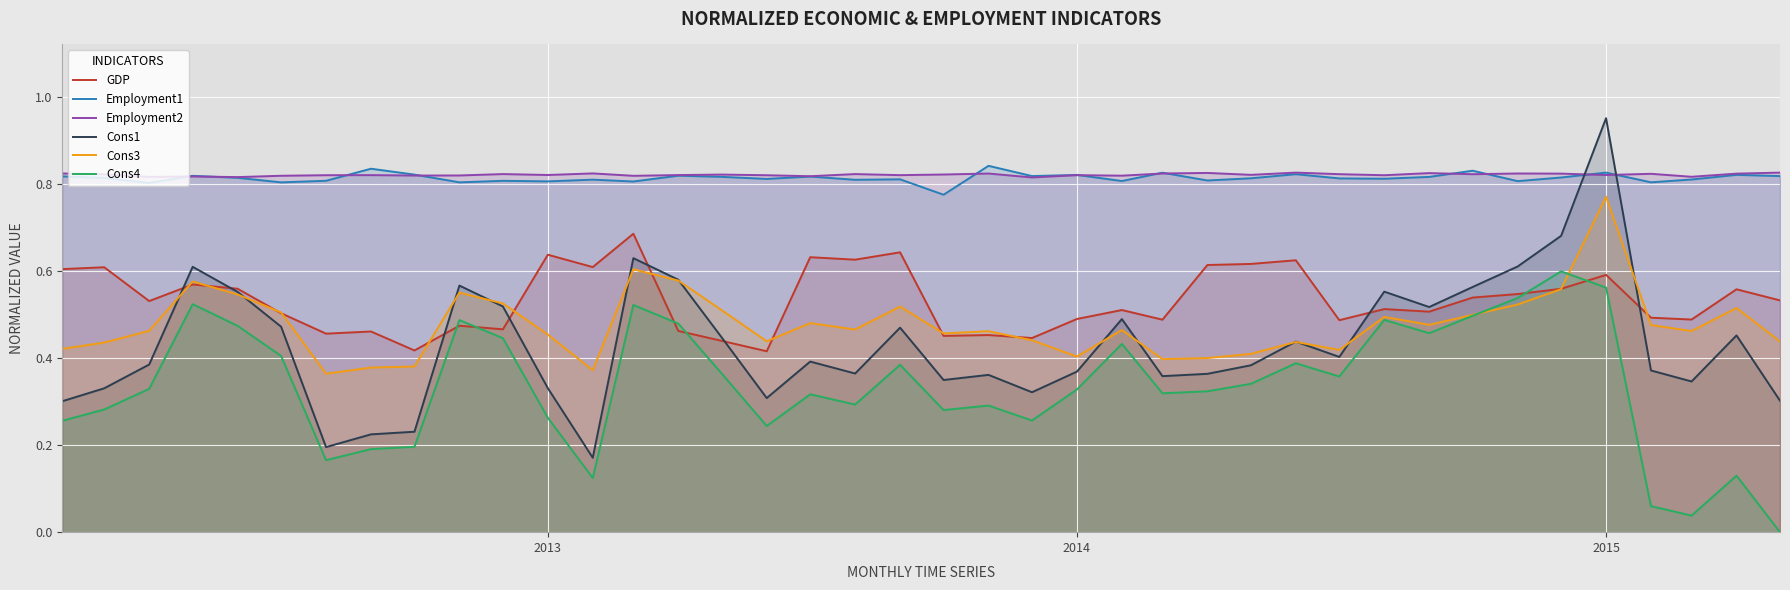

How many interior local valleys does the Employment2 series have?

14